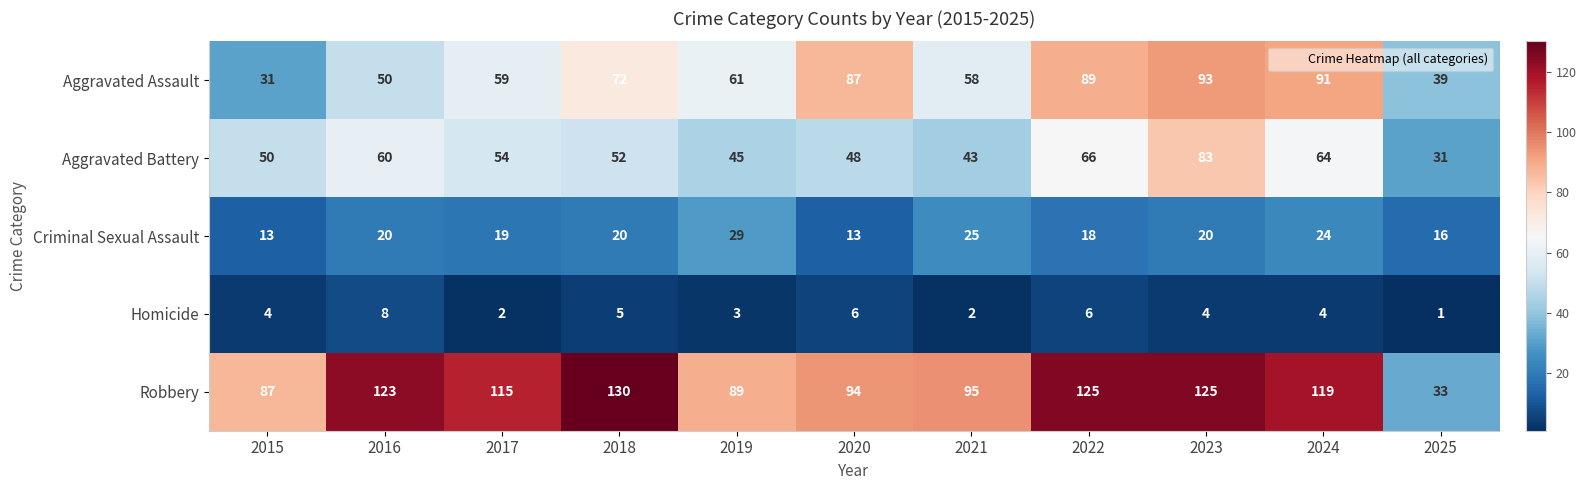

What is the average value of the Homicide series?

4